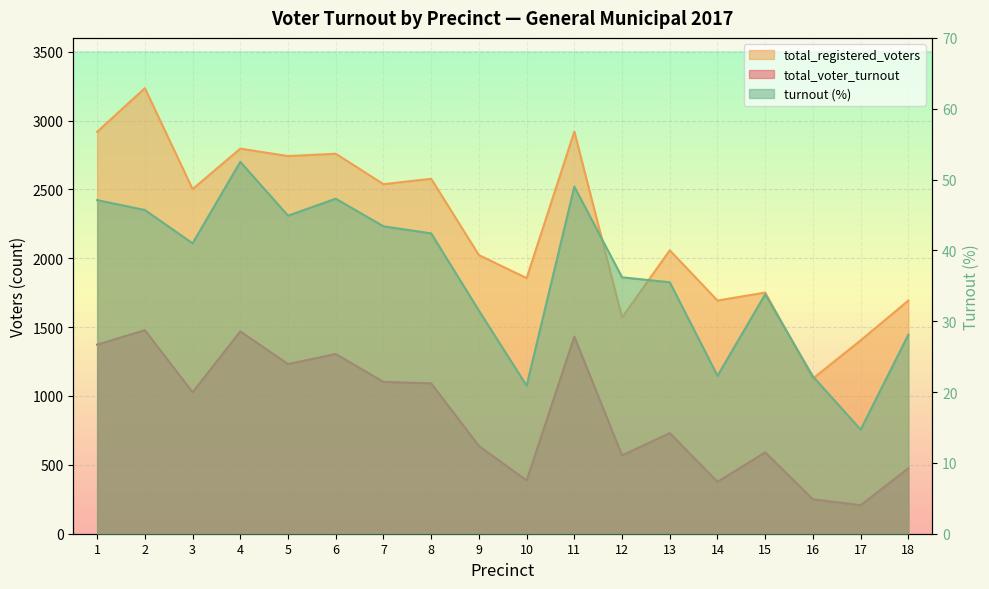

How many interior local valleys does the total_registered_voters series have?

7